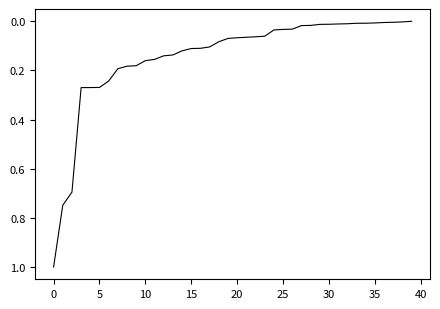

What is the greatest value displayed?

1.0